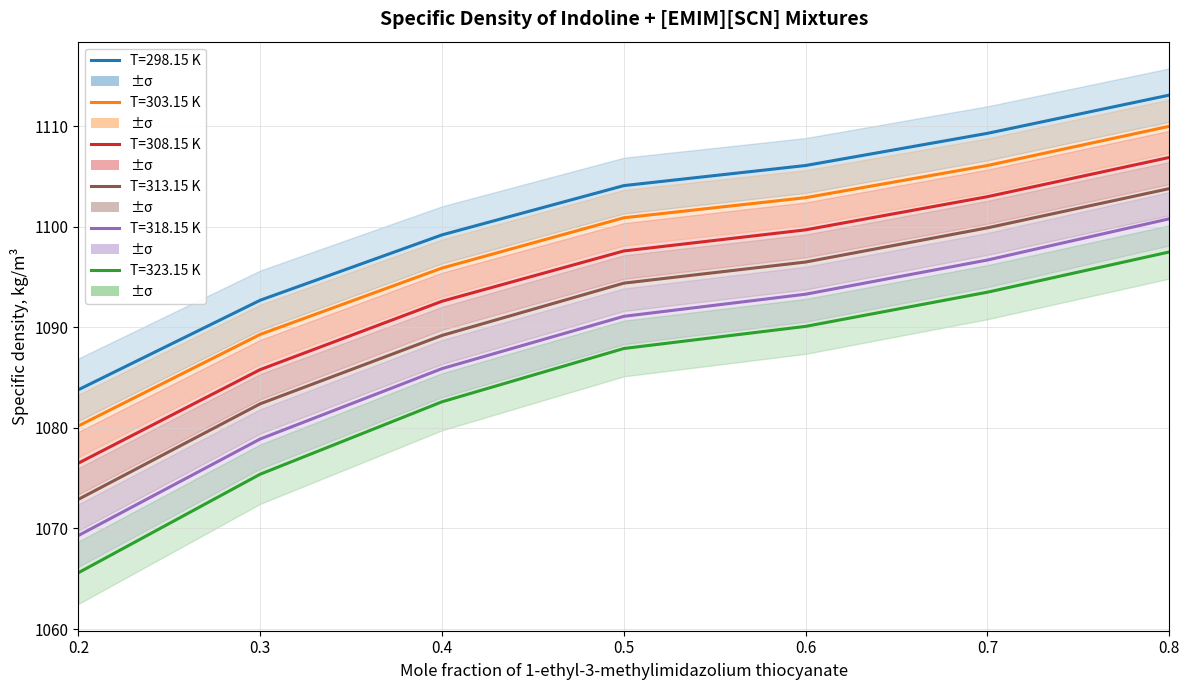

How many lines are shown in the chart?

6